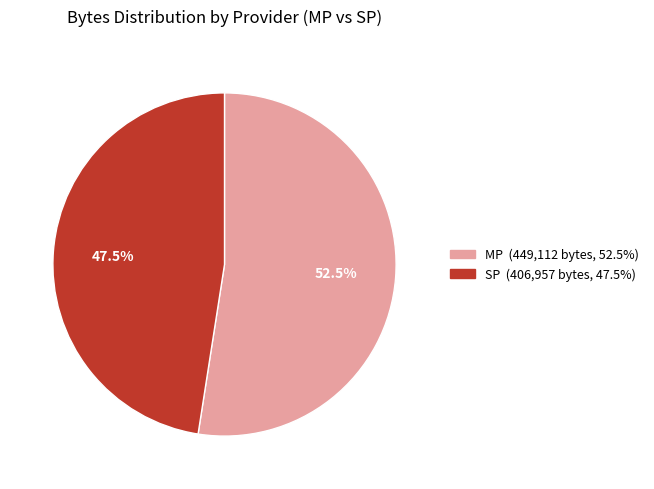

Does any single category account for the majority?

Yes